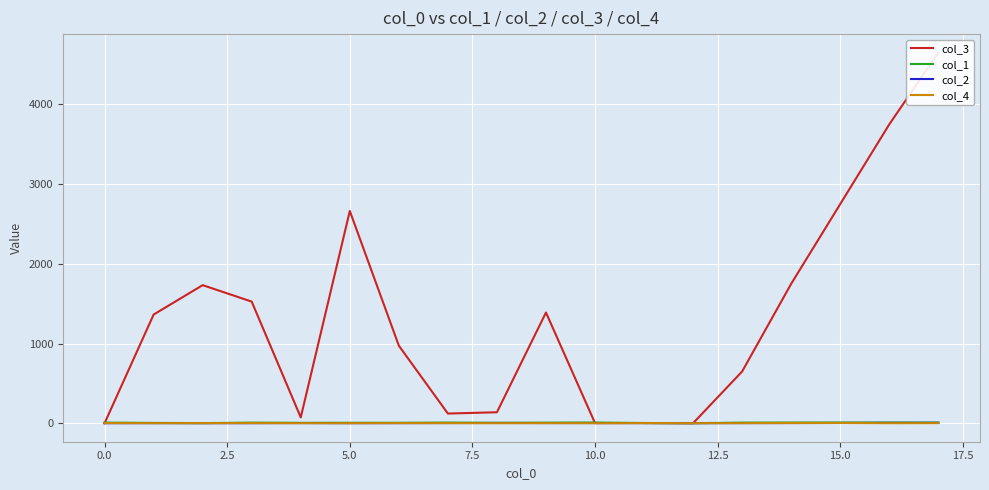

What is the difference between the highest and lowest values at 15?

2746.0